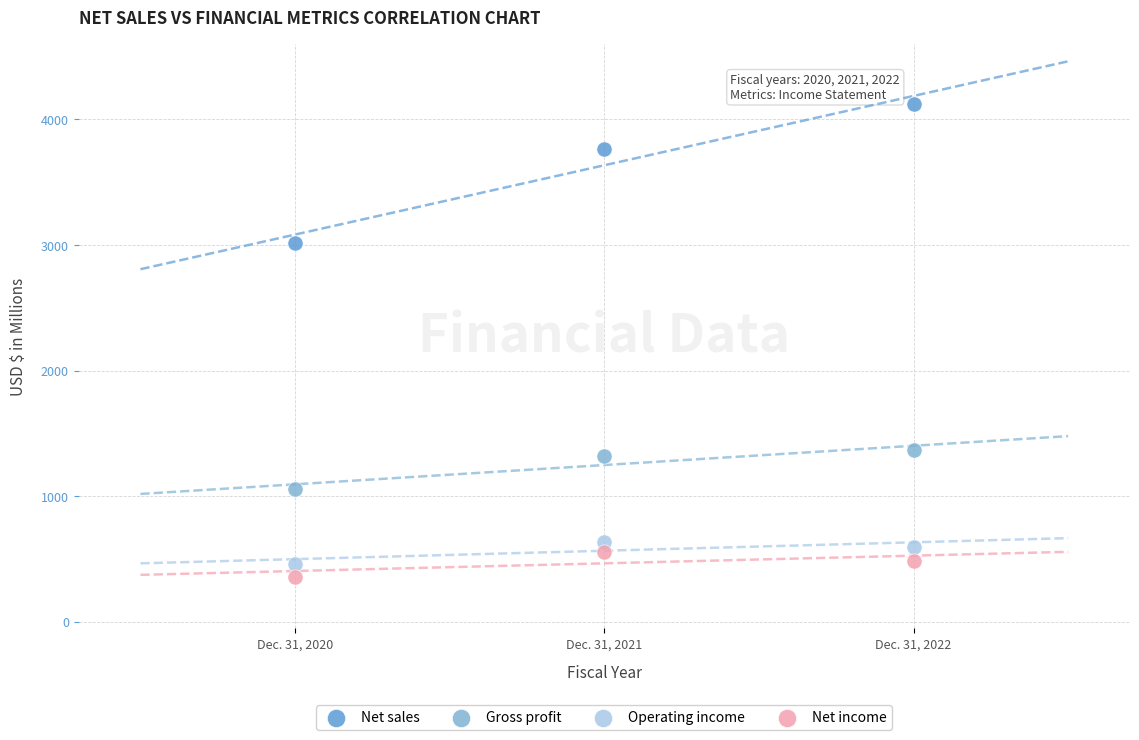

Which series has the largest Y range (max minus min)?

Net sales